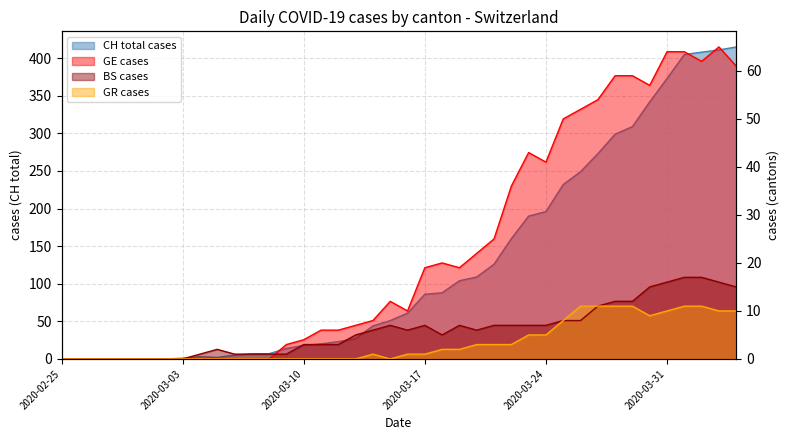

List the series in order of their peak value, lowest first.

GR, BS, GE, CH